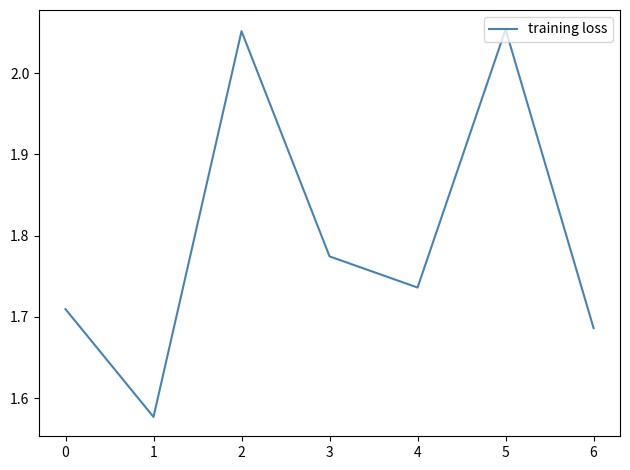

What is the ratio of the value at 6 to the value at 5?

0.8